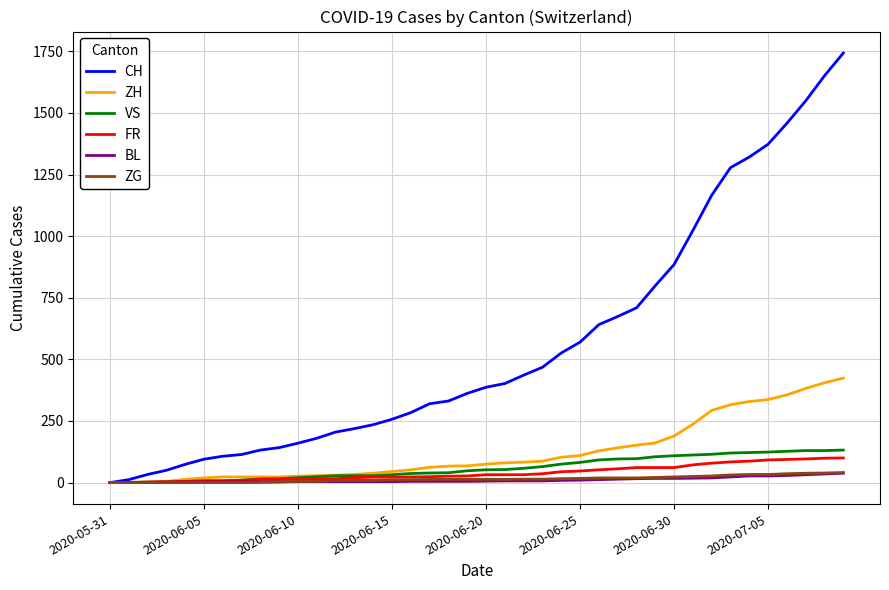

What is the maximum value for ZG?

41